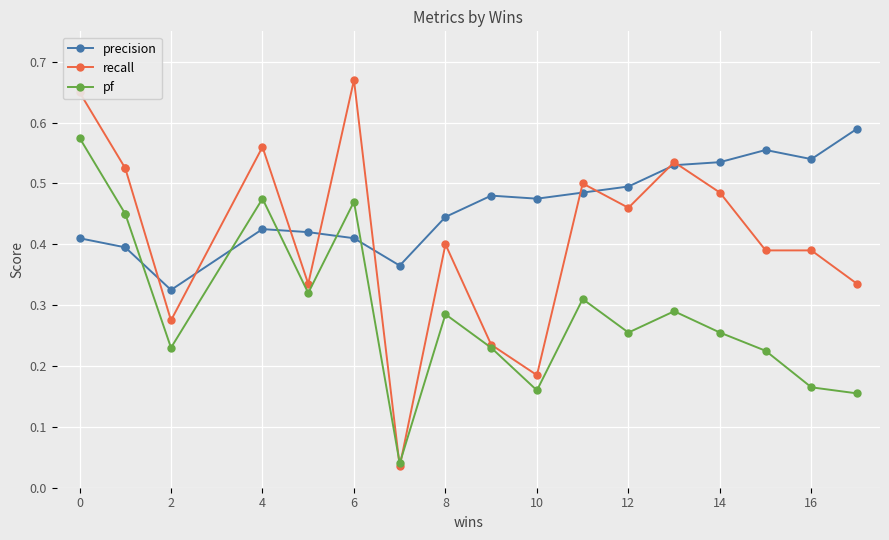

What is the label of the 2nd point from the right?

16